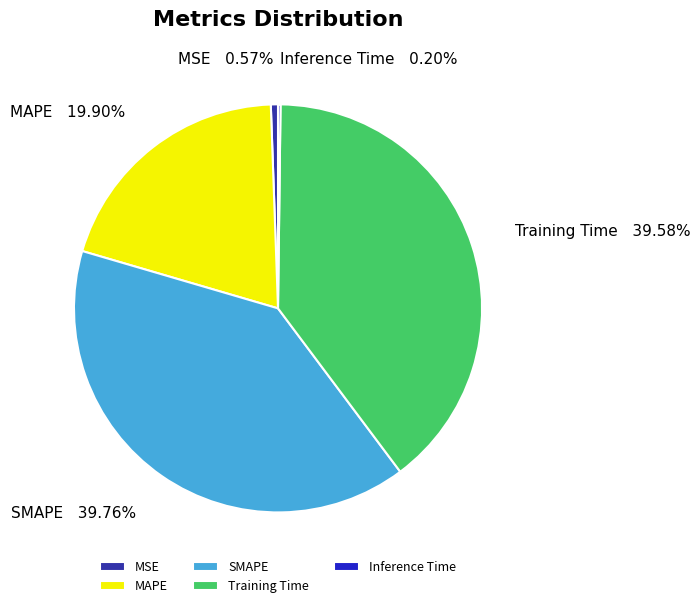

Is there any slice that represents more than half of the pie?

No